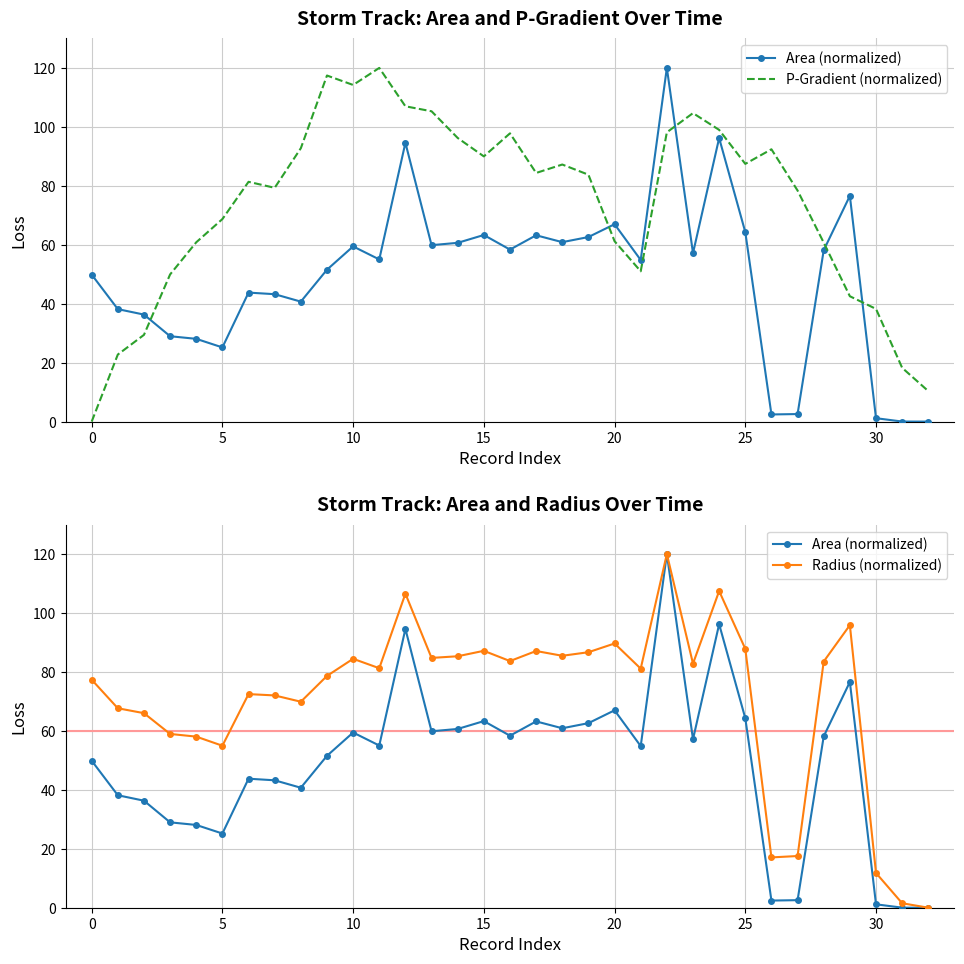

How many lines are shown in the chart?

3